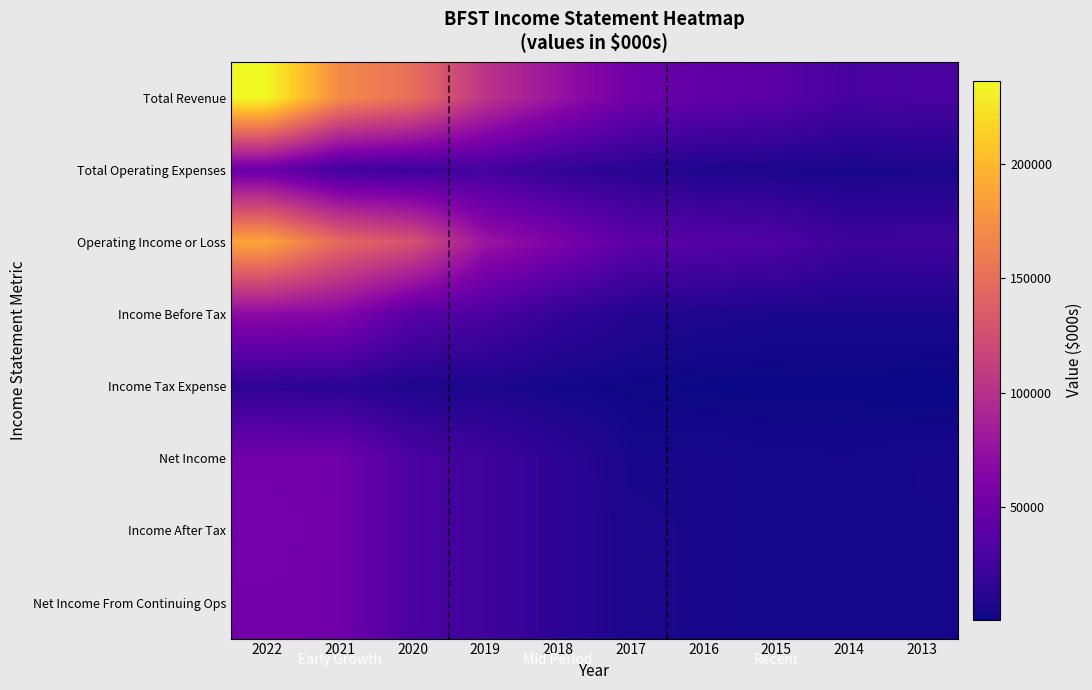

Count the number of categories in the chart.

10